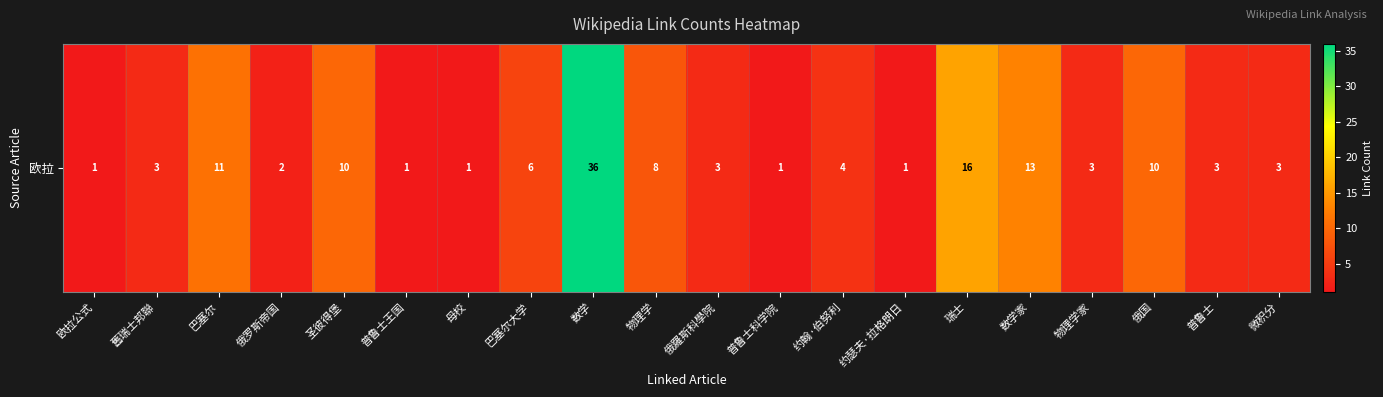

What is the sum of all values?

136